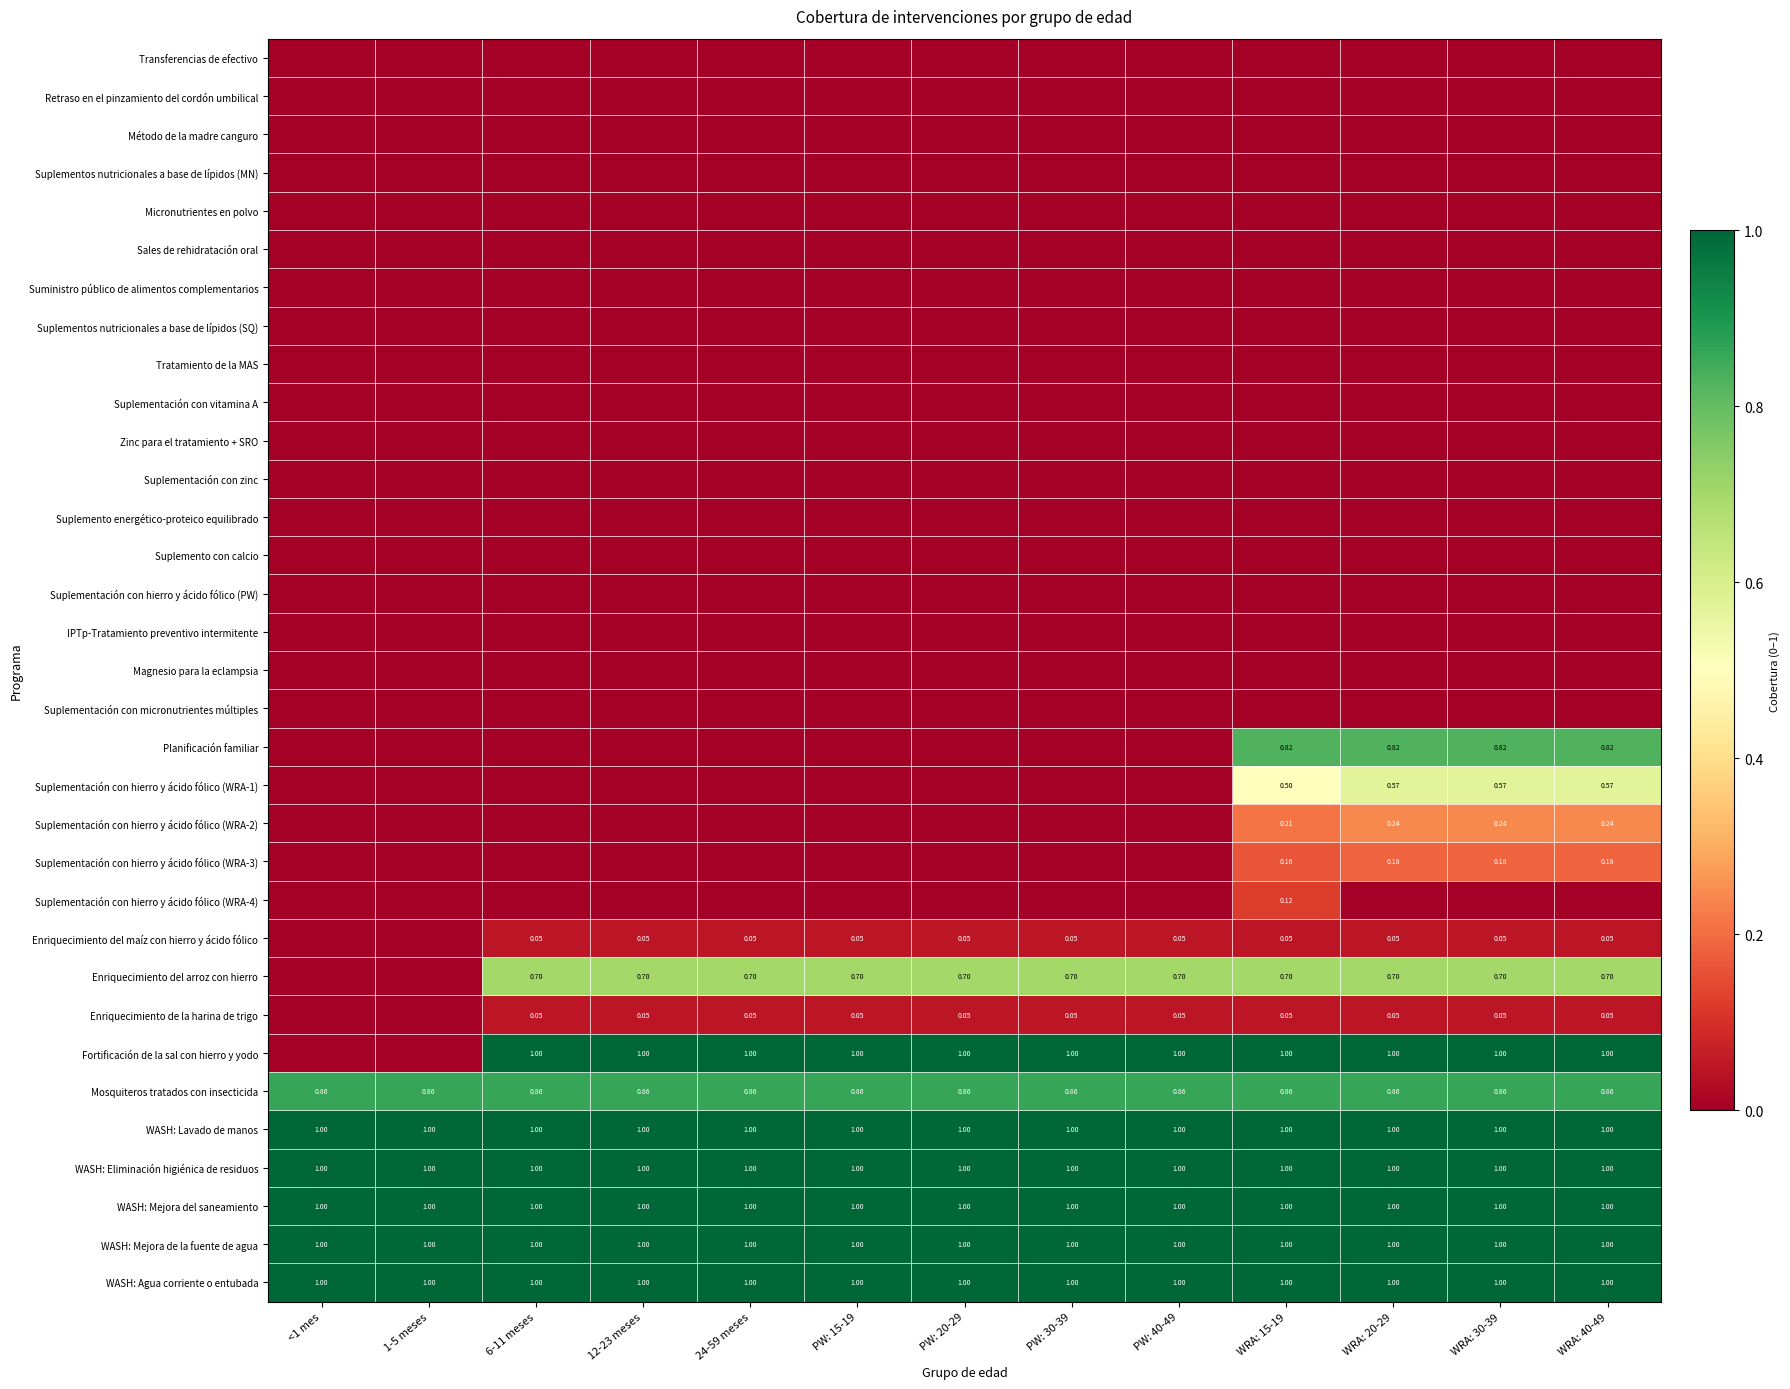

How many data points does each series have?

13